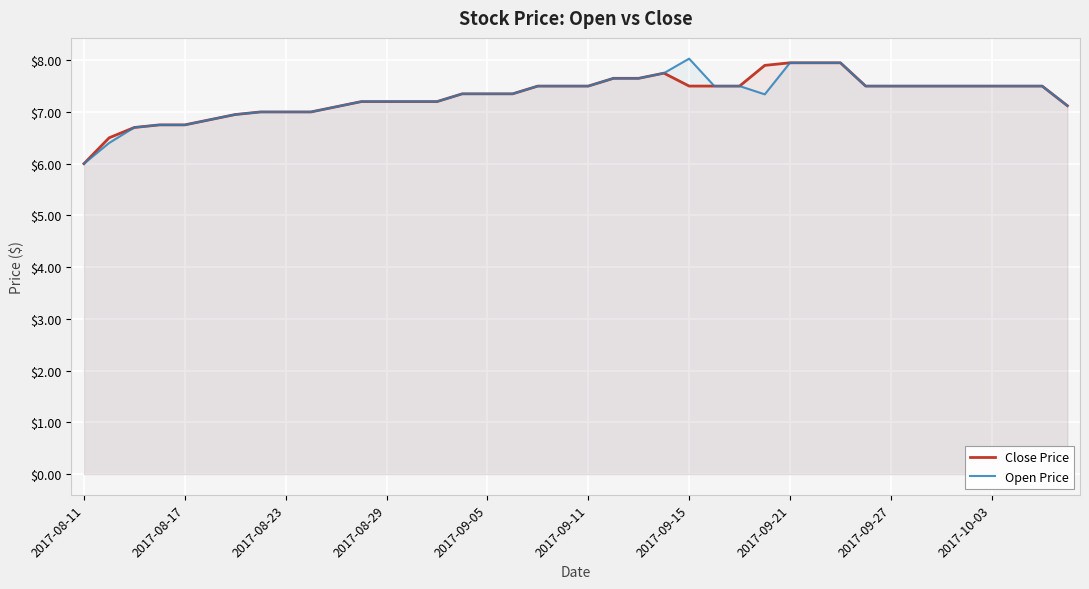

What is the smallest value displayed?

6.0